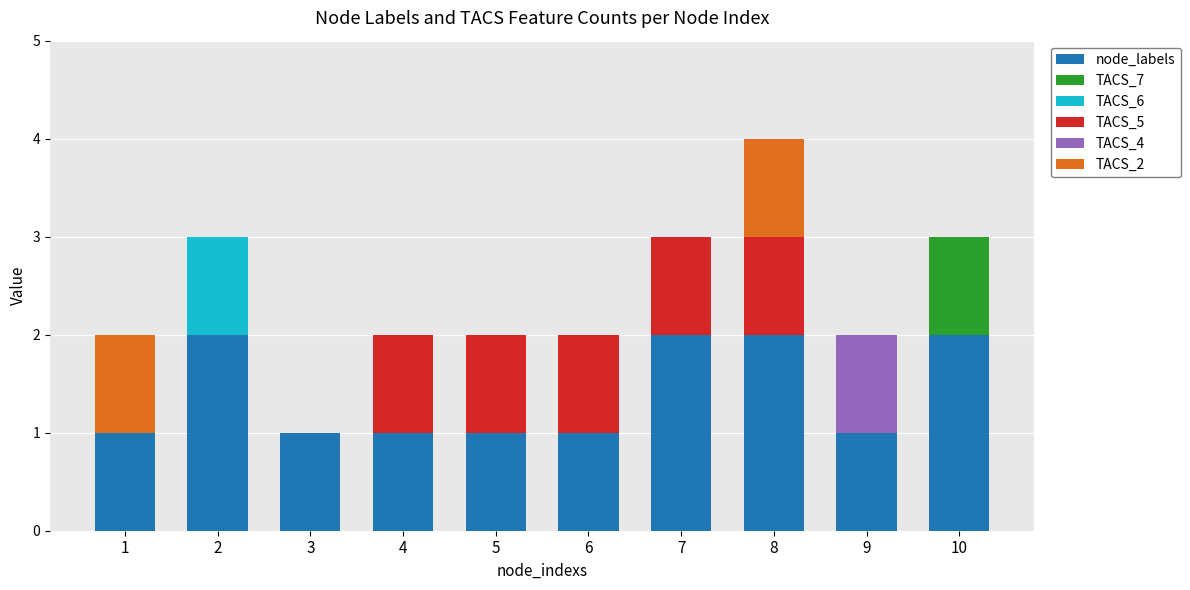

What are all the series names shown in the legend?

node_labels, TACS_7, TACS_6, TACS_5, TACS_4, TACS_2